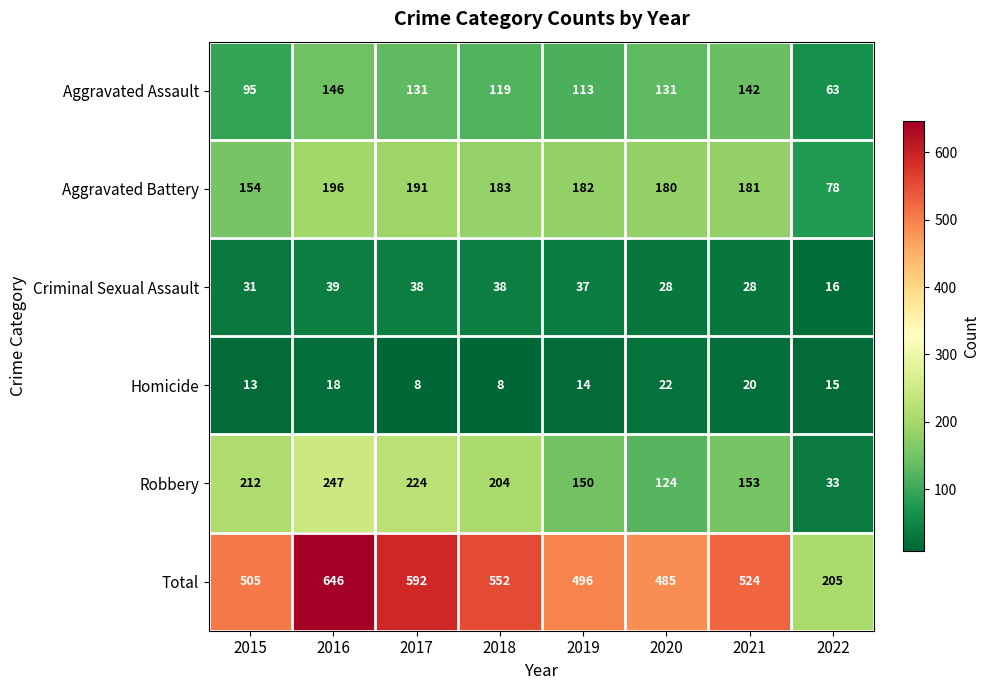

What is the approximate value of Criminal Sexual Assault at 2020, to the nearest 5?

30